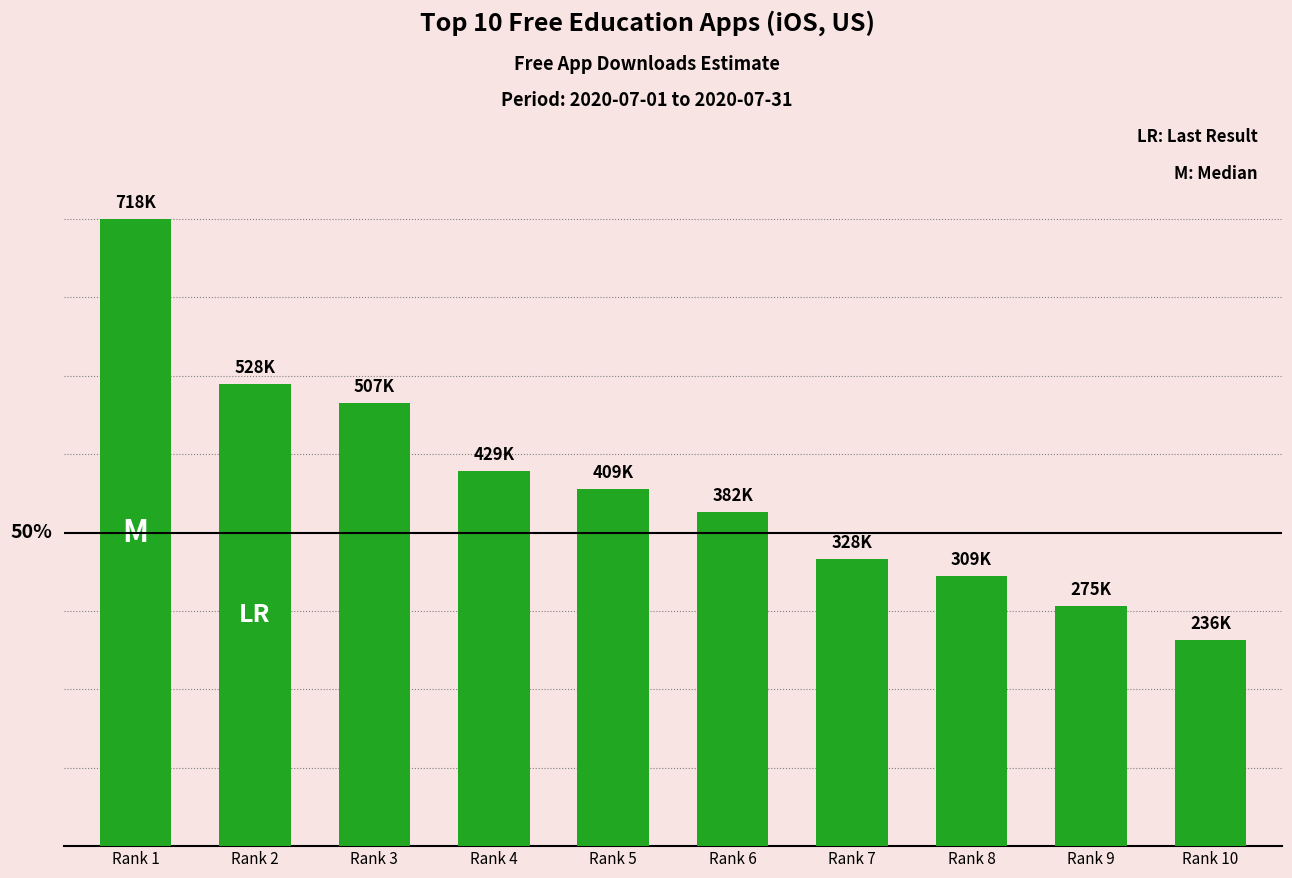

Which has a higher value, Rank 2 or Rank 5?

Rank 2